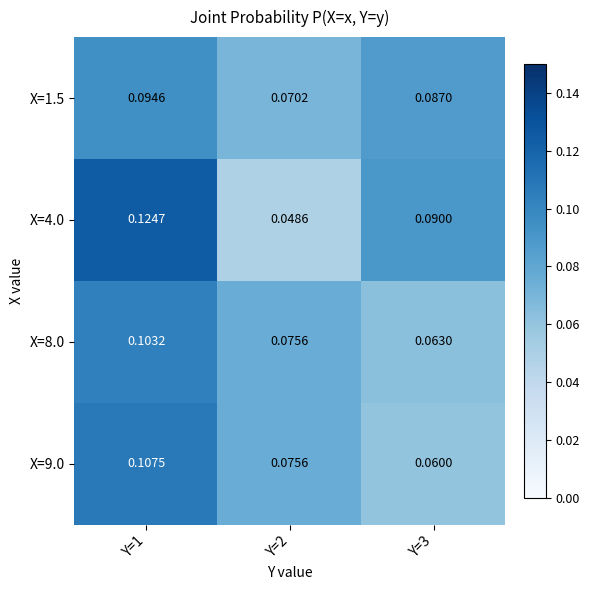

Reading right to left, list all the values displayed in this chart.

X=1.5: Y=3=0.1	Y=2=0.1	Y=1=0.1
X=4.0: Y=3=0.1	Y=2=0.0	Y=1=0.1
X=8.0: Y=3=0.1	Y=2=0.1	Y=1=0.1
X=9.0: Y=3=0.1	Y=2=0.1	Y=1=0.1